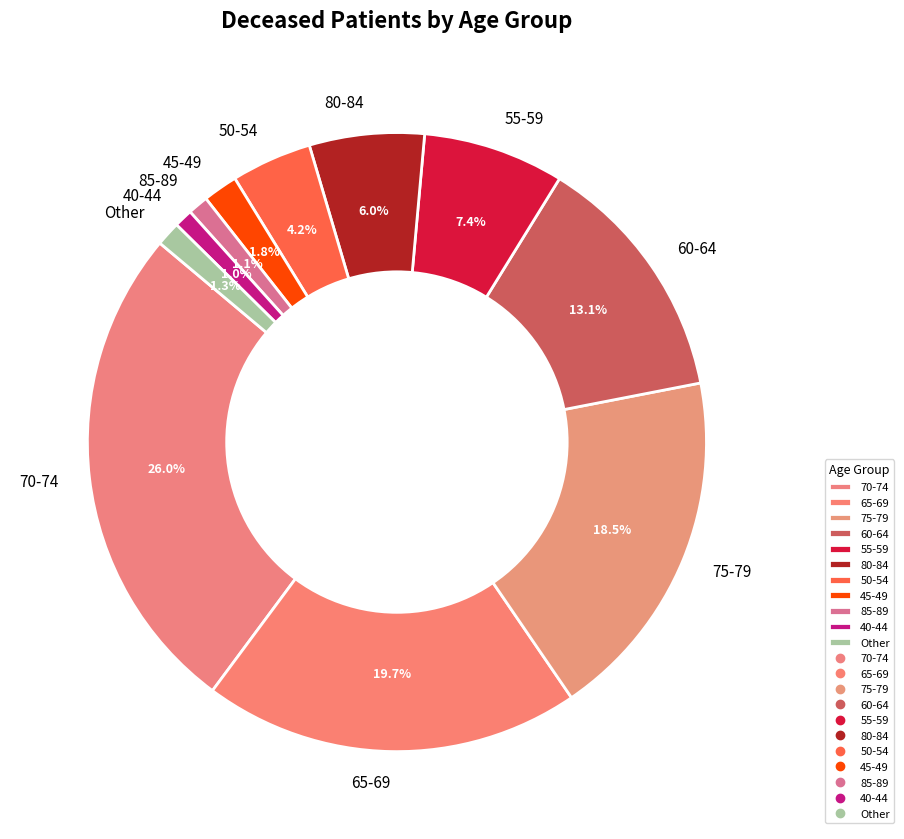

The 40-44 slice represents 15% of the pie. True or false?

False